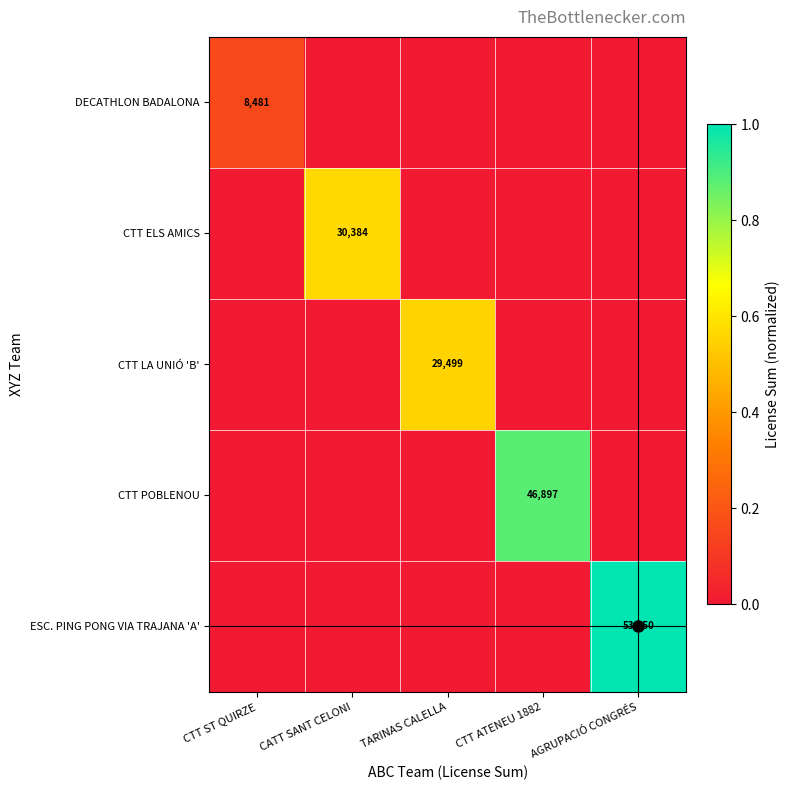

The DECATHLON BADALONA series shows 13394 at CTT ST QUIRZE. True or false?

False